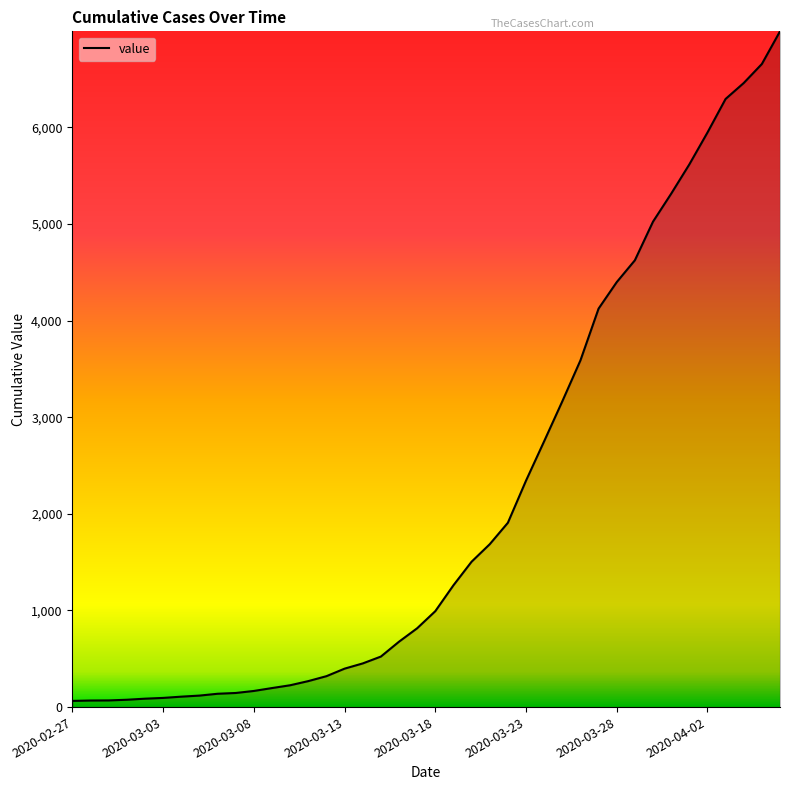

Count the number of categories in the chart.

40